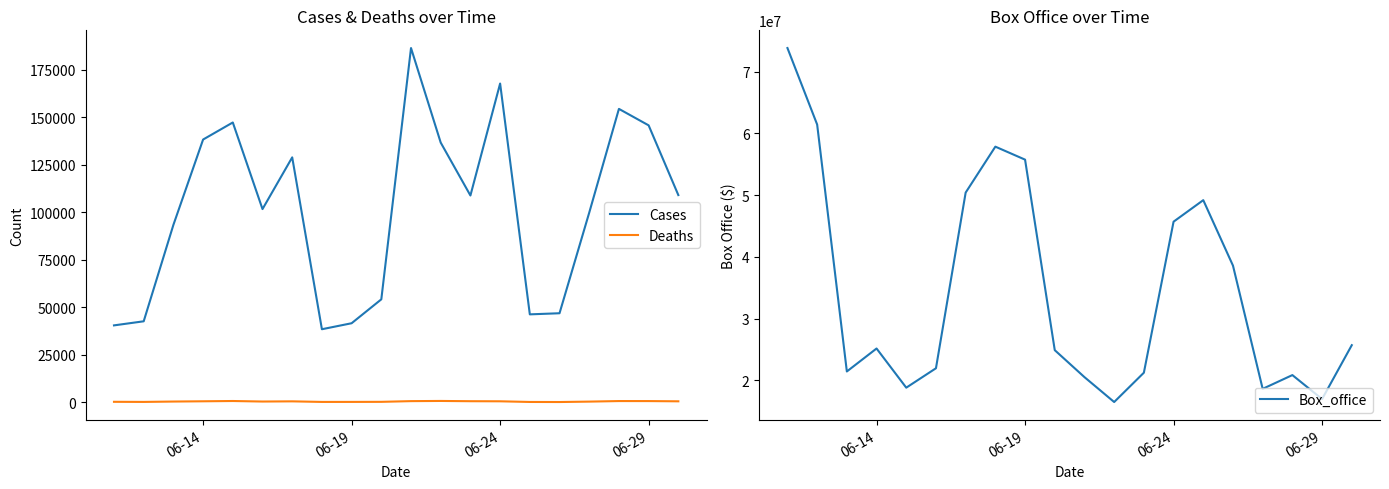

List the series in order of their peak value, lowest first.

Deaths, Cases, Box_office